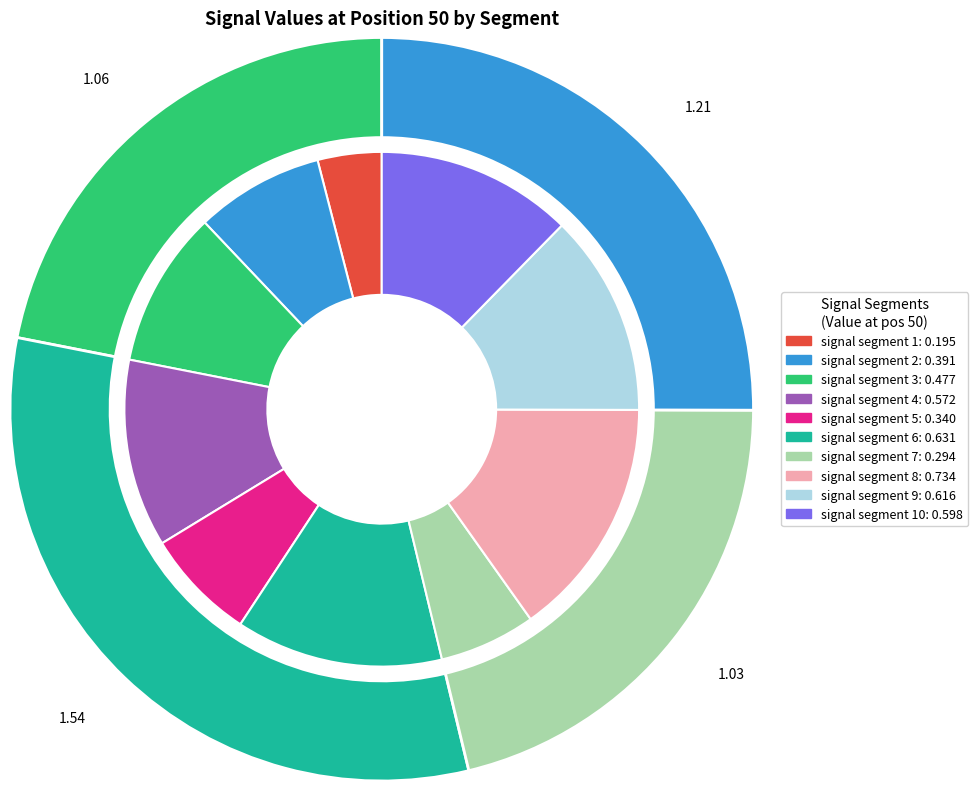

Rank the categories by value from highest to lowest.

signal segment 8, signal segment 6, signal segment 9, signal segment 10, signal segment 4, signal segment 3, signal segment 2, signal segment 5, signal segment 7, signal segment 1